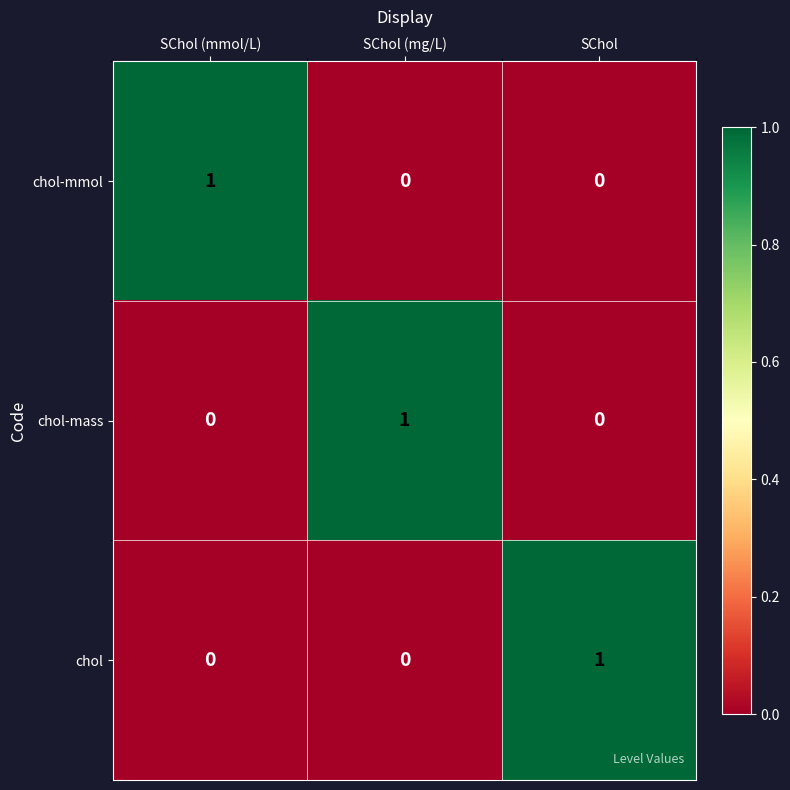

Reading left to right, extract all data points from this chart.

chol-mmol: 1	0	0
chol-mass: 0	1	0
chol: 0	0	1